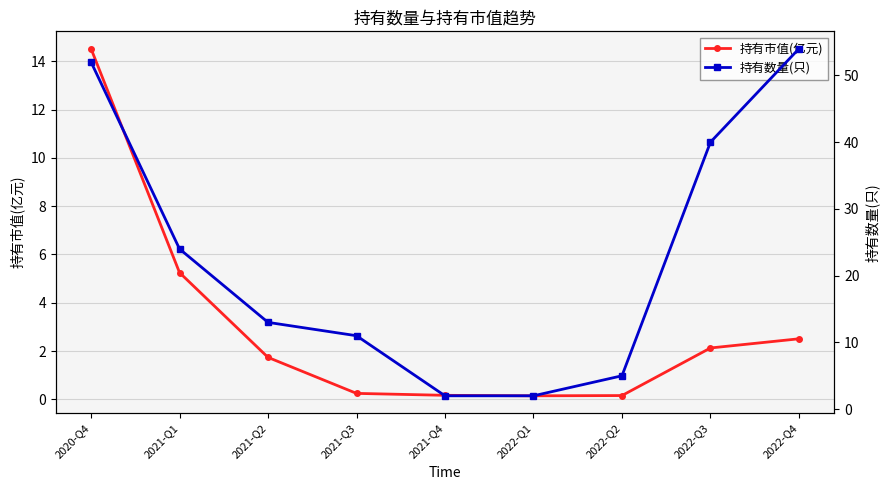

Where is 持有数量(只) nearest to the value 28?

2021-Q1